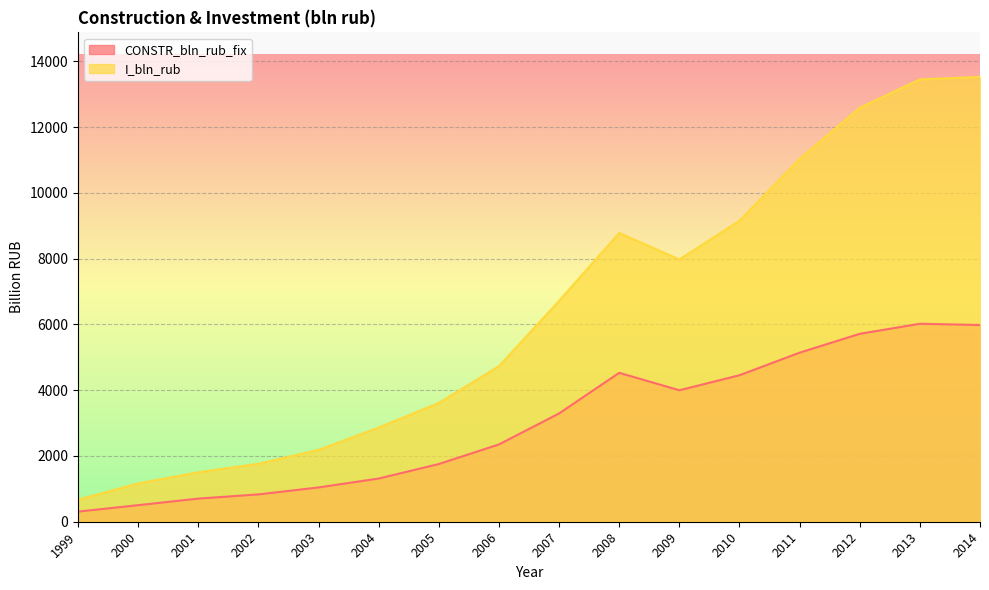

How many interior local peaks does the CONSTR_bln_rub_fix series have?

2